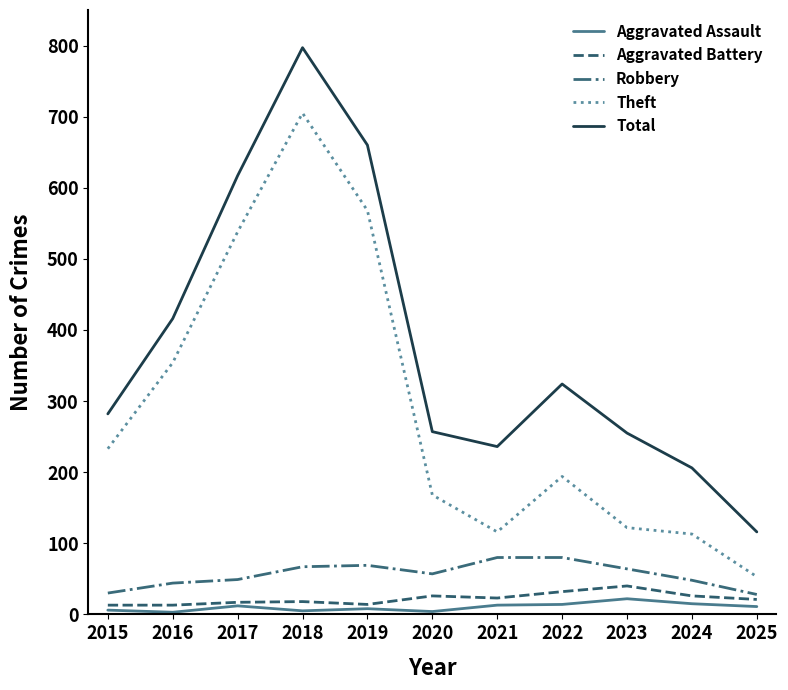

Between 2015 and 2019, which series saw the biggest shift?

Total